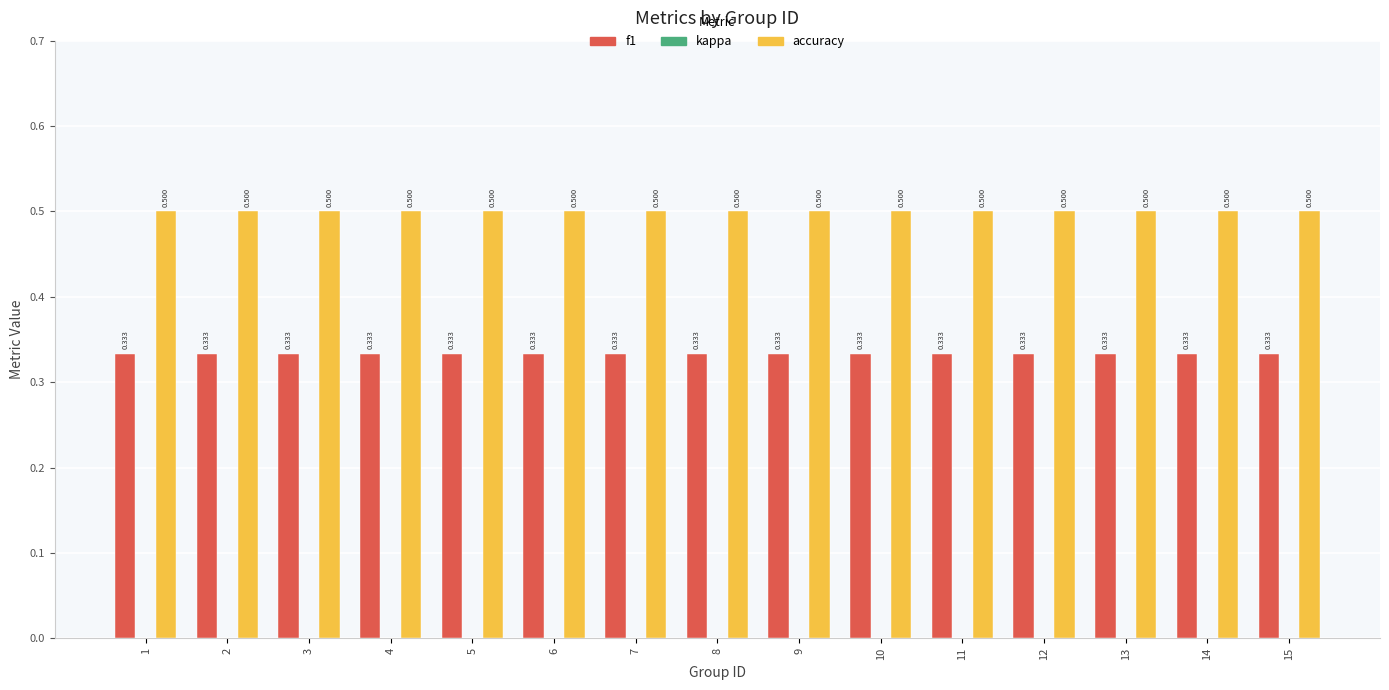

Is the value of accuracy at 7 greater than the value of f1 at 12?

Yes